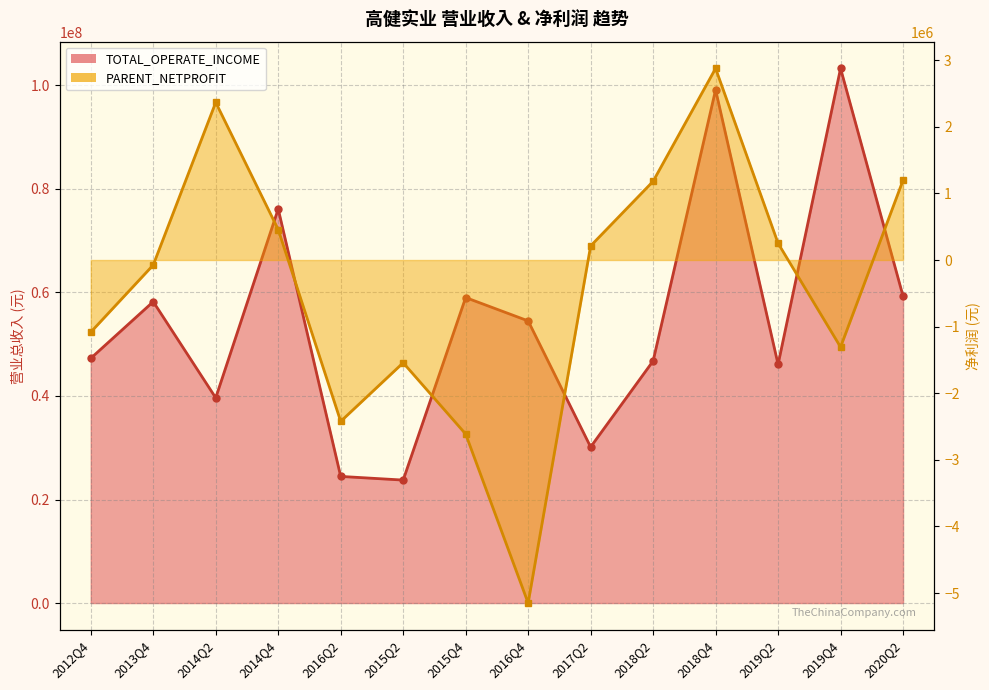

At which label does TOTAL_OPERATE_INCOME reach its peak?

2019Q4